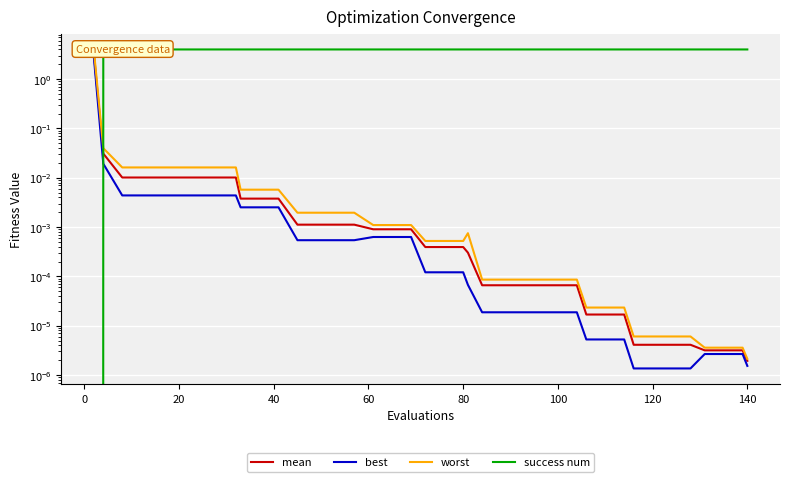

At how many categories does at least one series exceed 0?

40